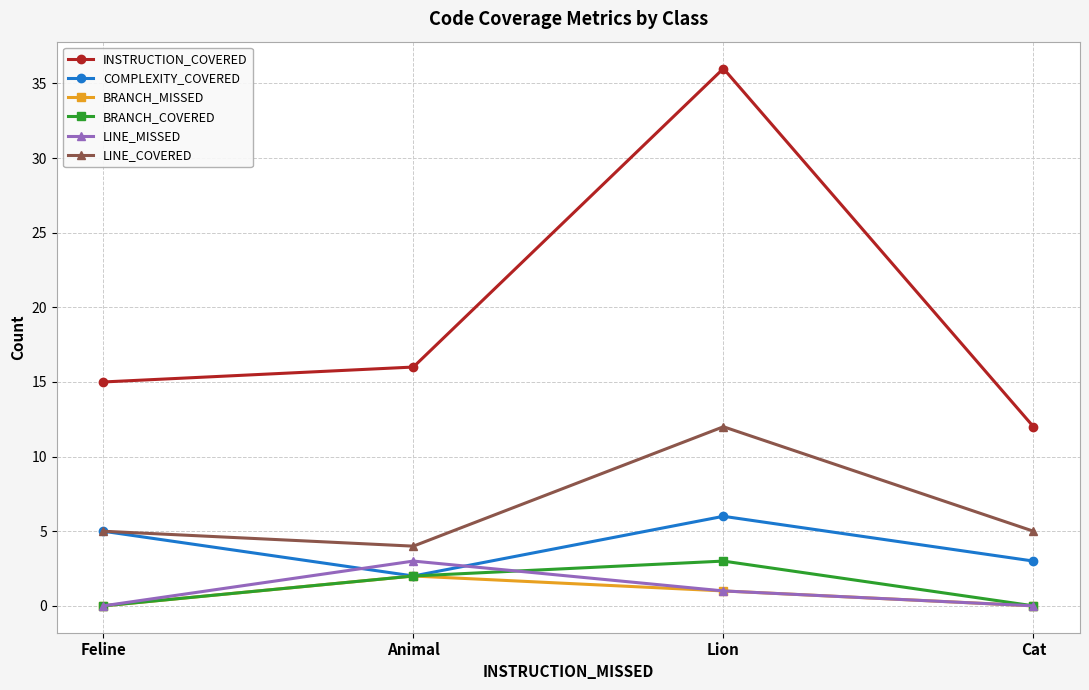

Is it true that BRANCH_MISSED equals 2 at Animal?

True